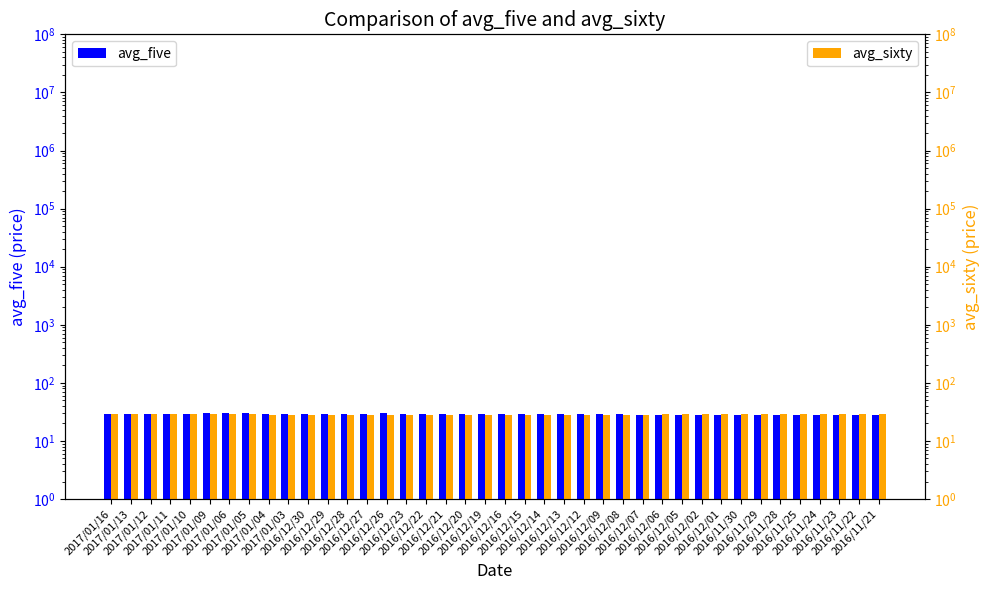

Rank the categories by avg_five value from highest to lowest.

2017/01/06, 2017/01/09, 2017/01/05, 2016/12/26, 2016/12/27, 2016/12/23, 2017/01/04, 2017/01/10, 2016/12/28, 2016/12/22, 2016/12/21, 2016/12/20, 2016/12/19, 2016/12/29, 2016/12/16, 2016/12/14, 2017/01/03, 2016/12/15, 2016/12/30, 2017/01/11, 2016/12/13, 2016/12/12, 2017/01/12, 2016/12/09, 2017/01/13, 2017/01/16, 2016/12/08, 2016/12/07, 2016/11/29, 2016/11/25, 2016/11/24, 2016/11/28, 2016/12/06, 2016/11/23, 2016/12/05, 2016/12/02, 2016/11/30, 2016/12/01, 2016/11/22, 2016/11/21